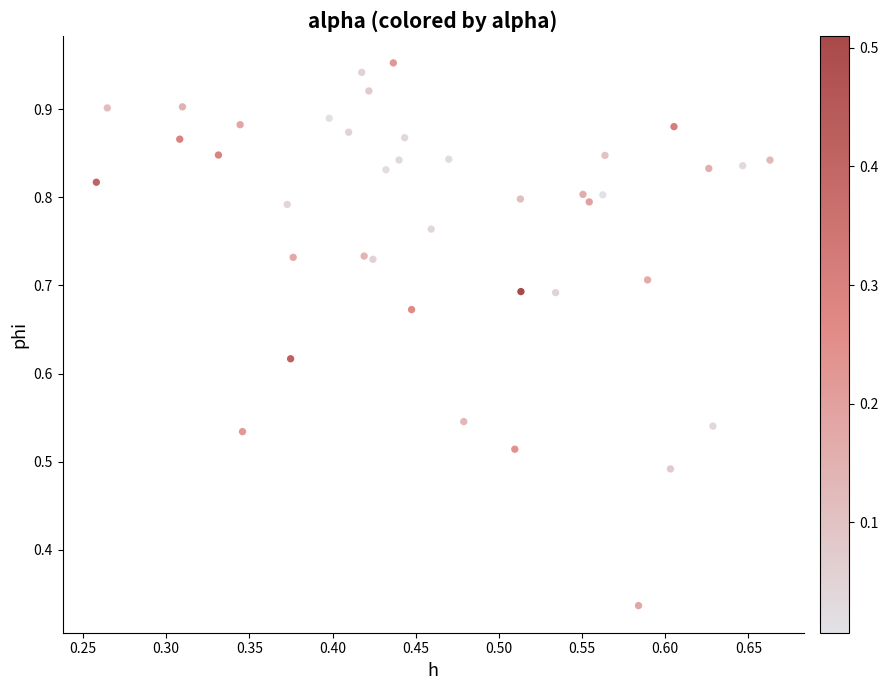

What is the range of X values (max minus min)?

0.4